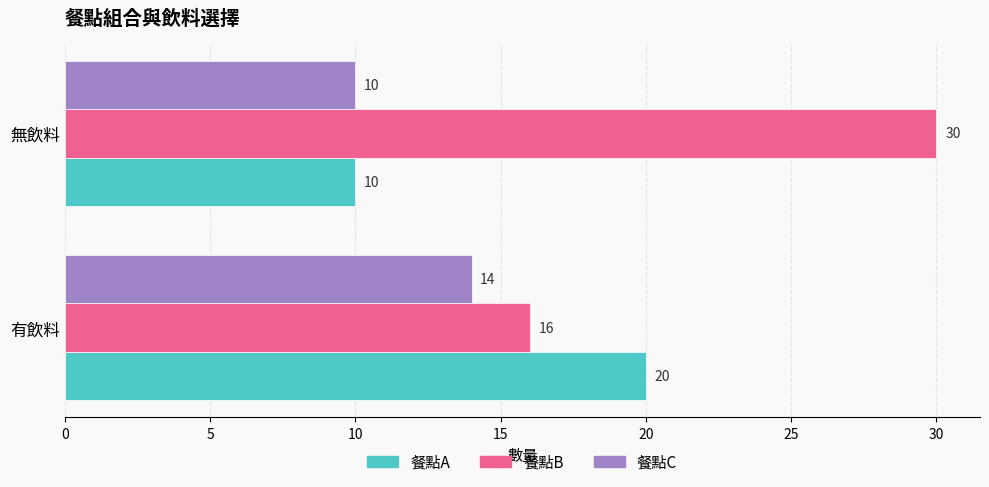

What is the difference between the maximum and minimum values in the 餐點B series?

14